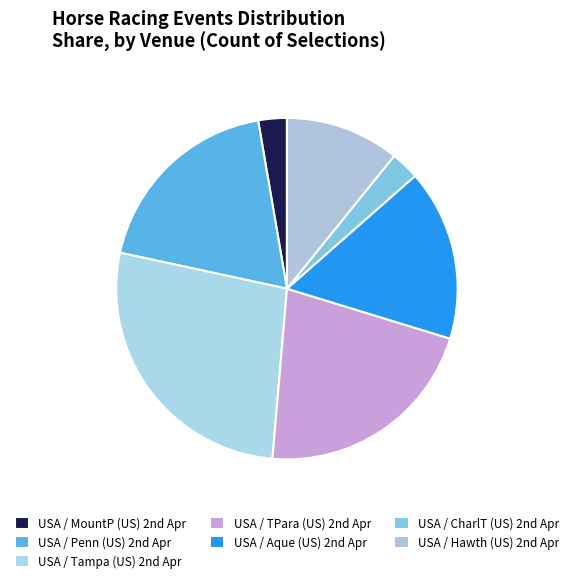

What is the largest slice in the pie chart?

USA / Tampa (US) 2nd Apr